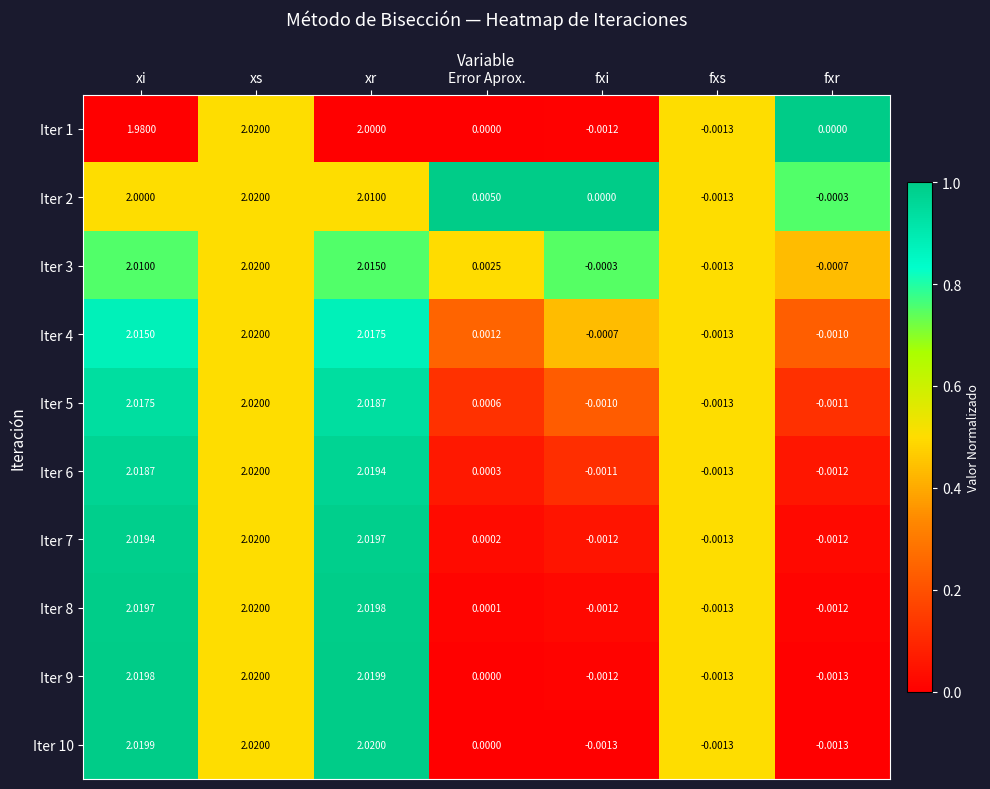

At which label does Iter 3 reach its minimum?

fxs